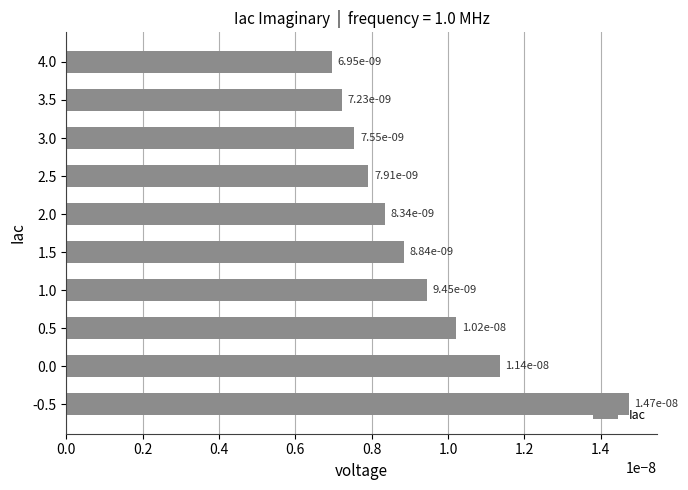

Which label corresponds to the smallest value in the chart?

4.0